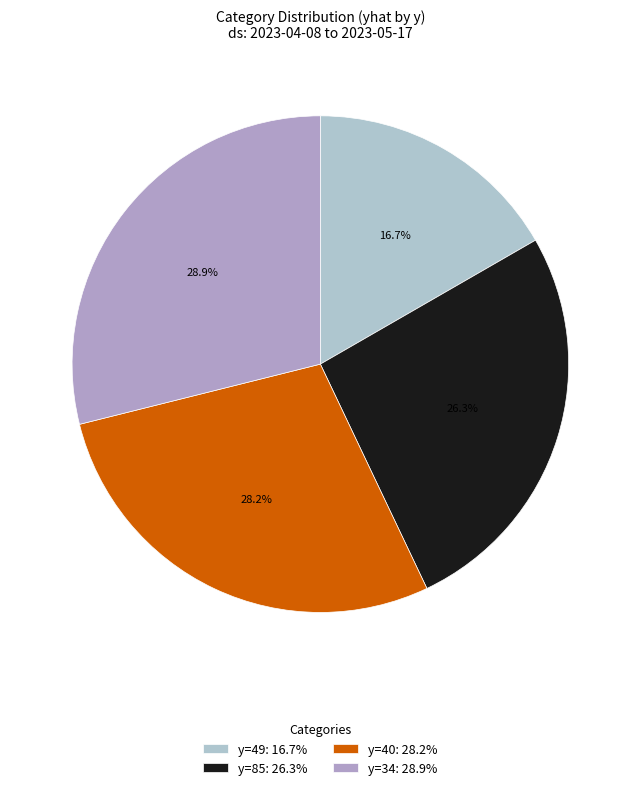

Is it true that y=40 is 22% of the pie?

False